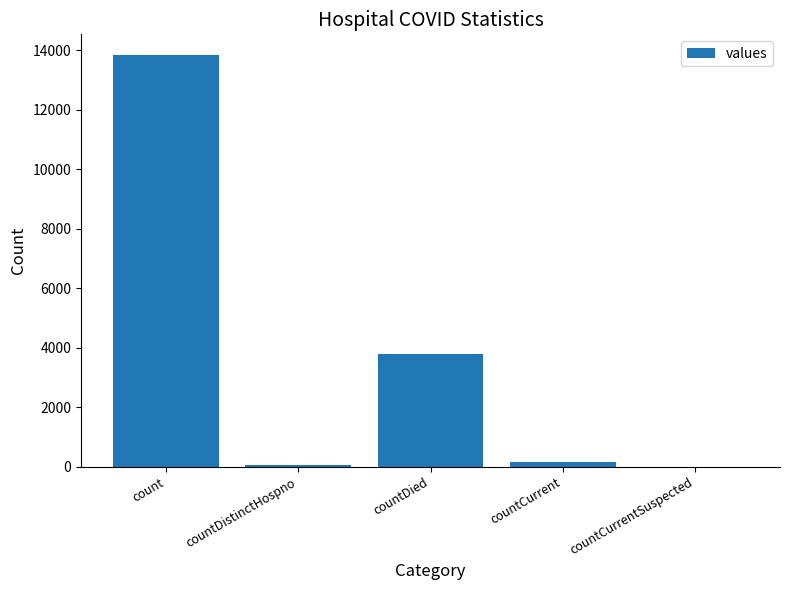

At which label does the data first exceed 148?

count